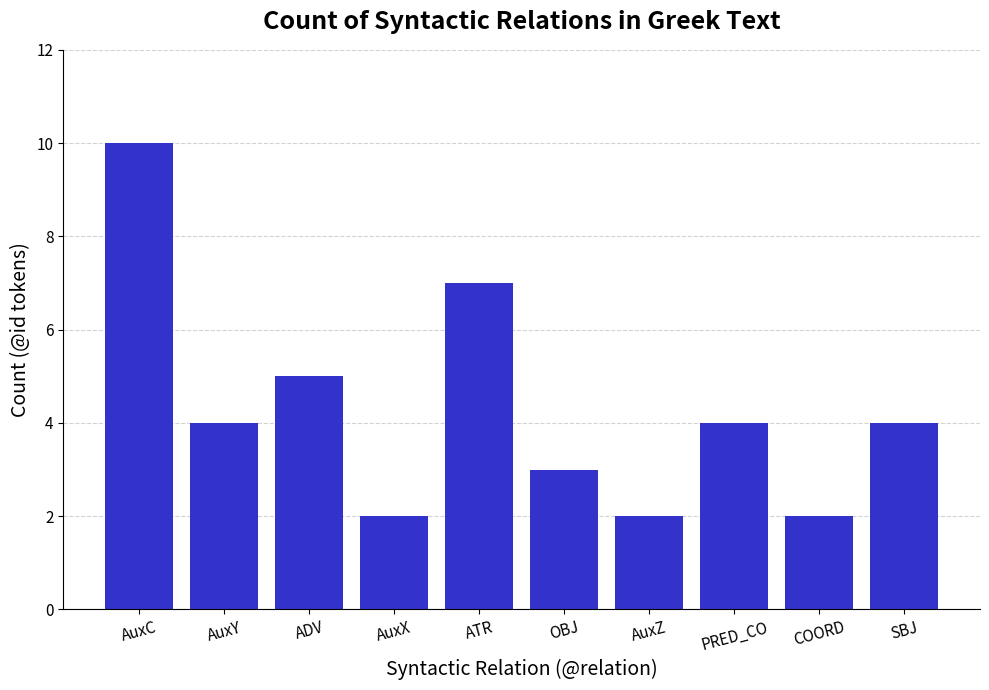

The chart shows a value of 5 at OBJ. True or false?

False